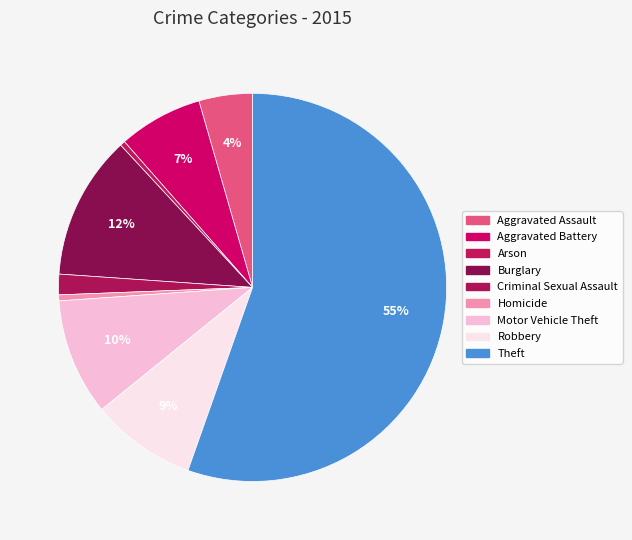

How many segments does this pie chart have?

9